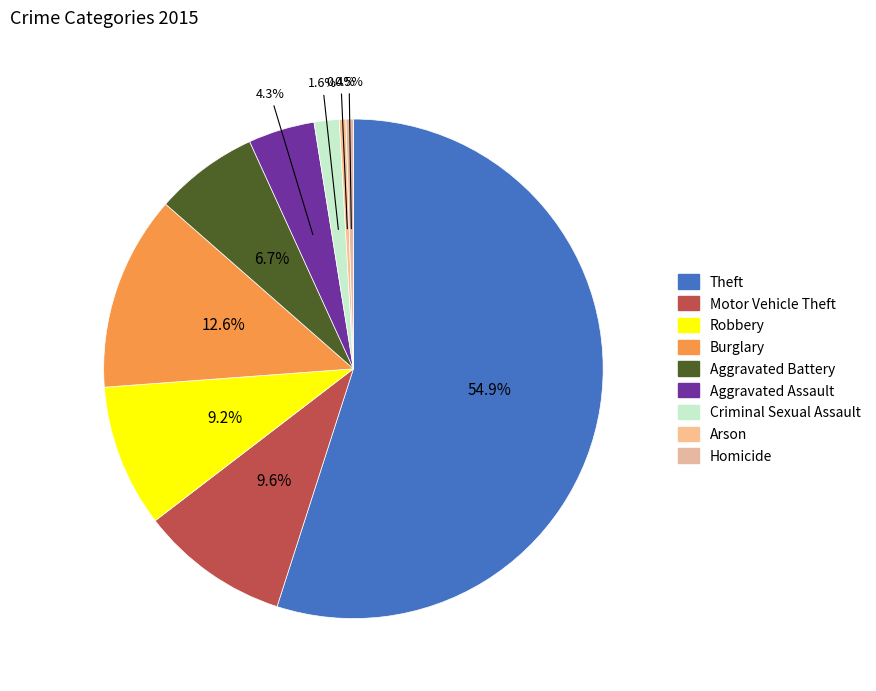

What percentage do Motor Vehicle Theft and Criminal Sexual Assault together represent?

11.3%